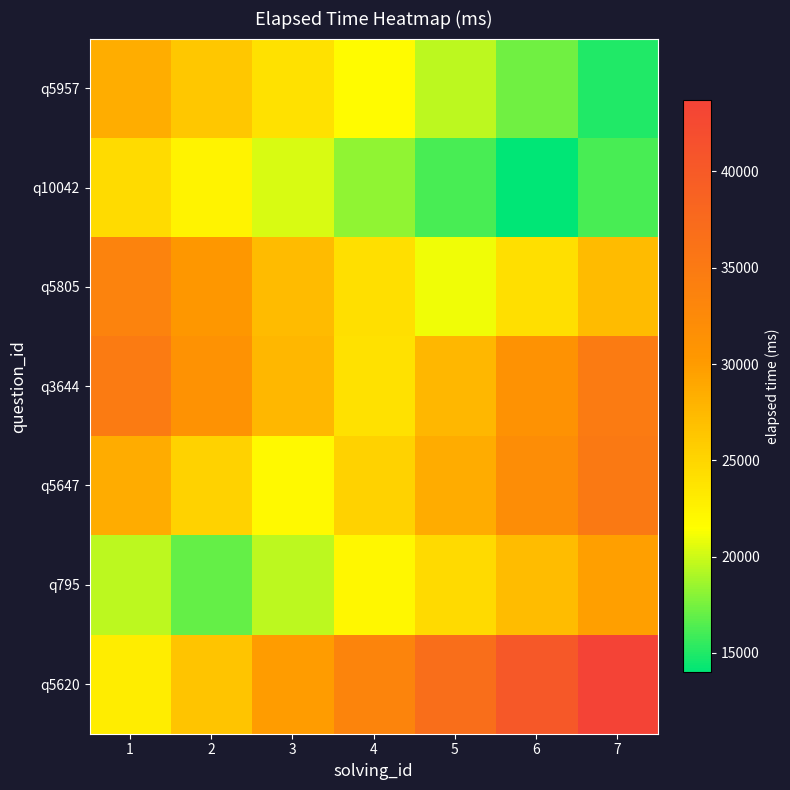

Reading left to right, list all the values displayed in this chart.

q5620: 1=23000.0	2=26450.0	3=29900.0	4=33350.0	5=36800.0	6=40250.0	7=43700.0
q795: 1=19550.0	2=17000.0	3=19550.0	4=22100.0	5=24650.0	6=27200.0	7=29750.0
q5647: 1=28600.0	2=25300.0	3=22000.0	4=25300.0	5=28600.0	6=31900.0	7=35200.0
q3644: 1=34800.0	2=31200.0	3=27600.0	4=24000.0	5=27600.0	6=31200.0	7=34800.0
q5805: 1=33600.0	2=30450.0	3=27300.0	4=24150.0	5=21000.0	6=24150.0	7=27300.0
q10042: 1=24500.0	2=22400.0	3=20300.0	4=18200.0	5=16100.0	6=14000.0	7=16100.0
q5957: 1=28500.0	2=26250.0	3=24000.0	4=21750.0	5=19500.0	6=17250.0	7=15000.0